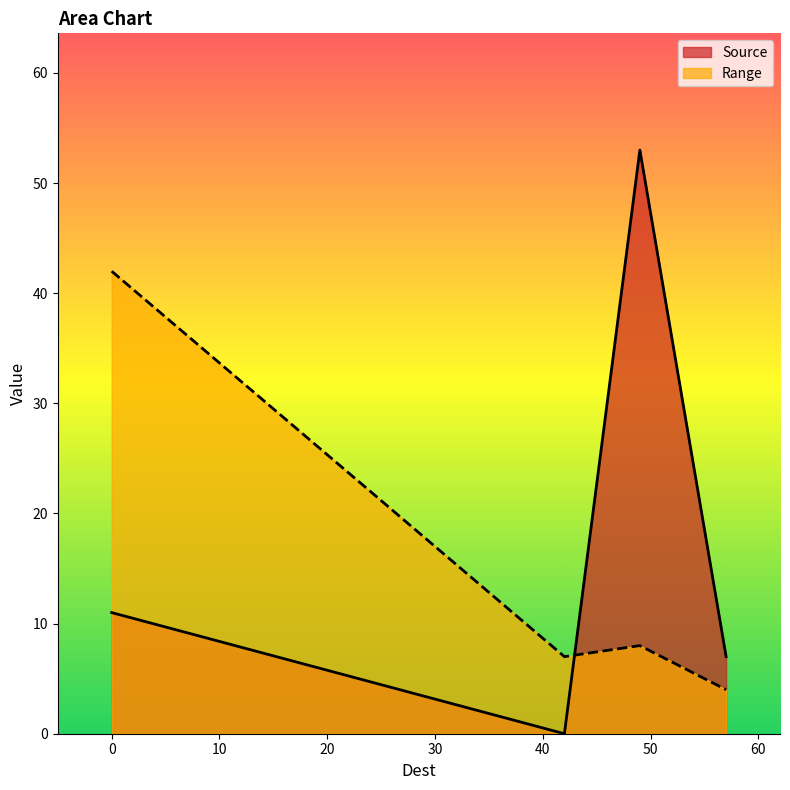

What is the sum of all Range values?

61